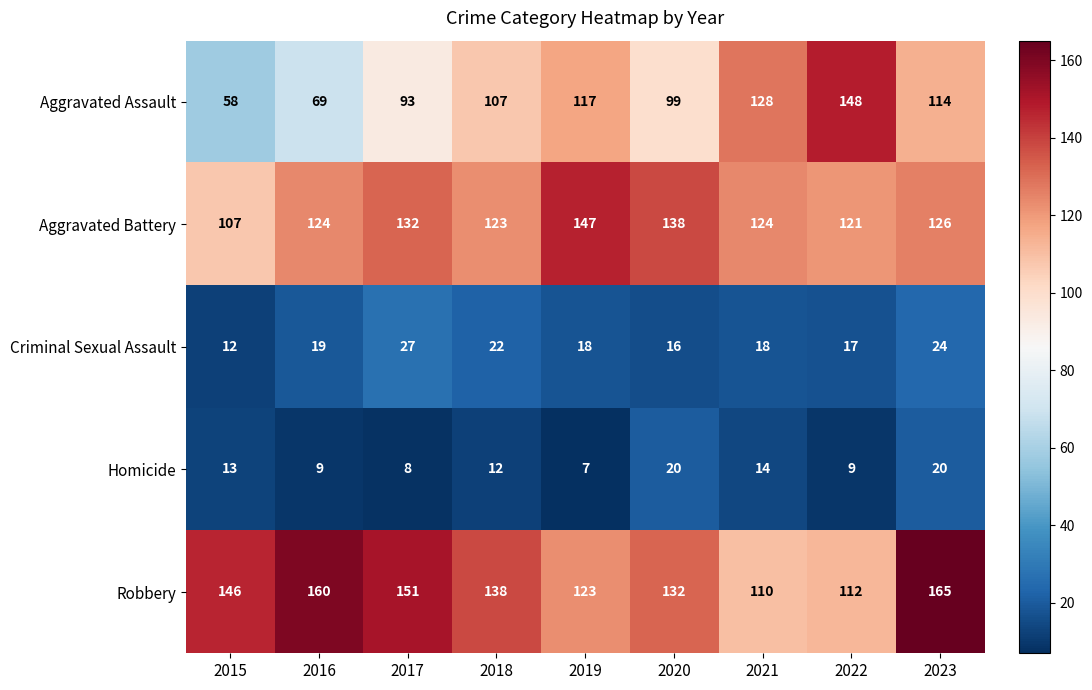

What is the difference between the maximum and minimum values in the Criminal Sexual Assault series?

15